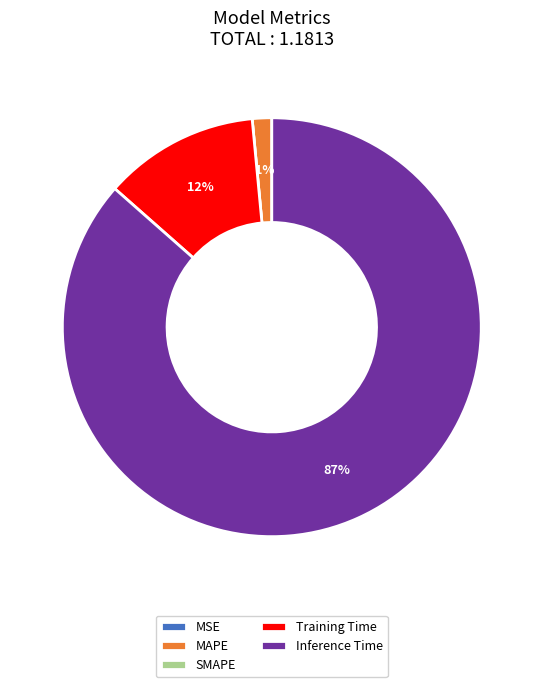

Combined, do Inference Time and Training Time account for over 50%?

Yes